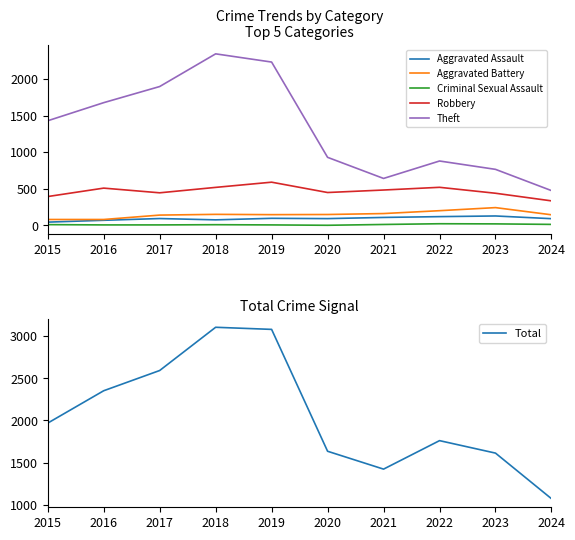

At which label does Theft first exceed 1429?

2016